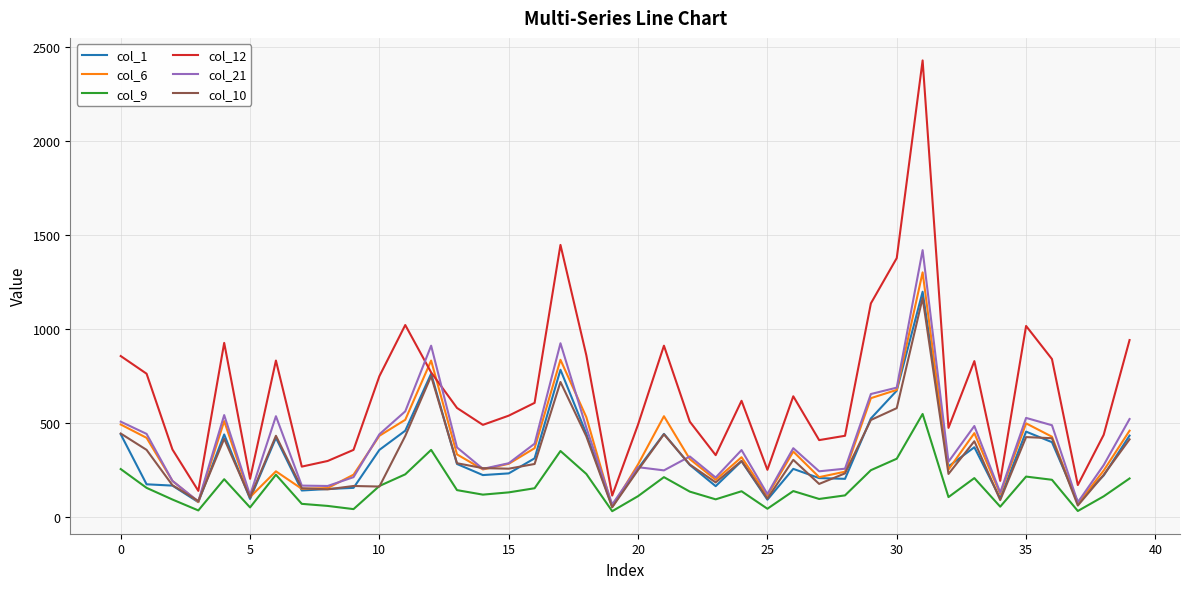

Which series has the widest spread of values?

col_12